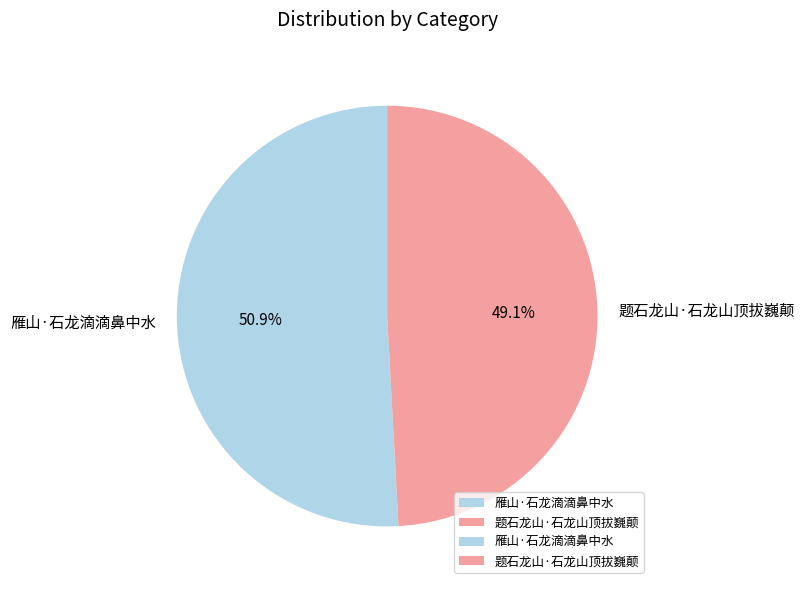

Is it true that 雁山·石龙滴滴鼻中水 is 58% of the pie?

False